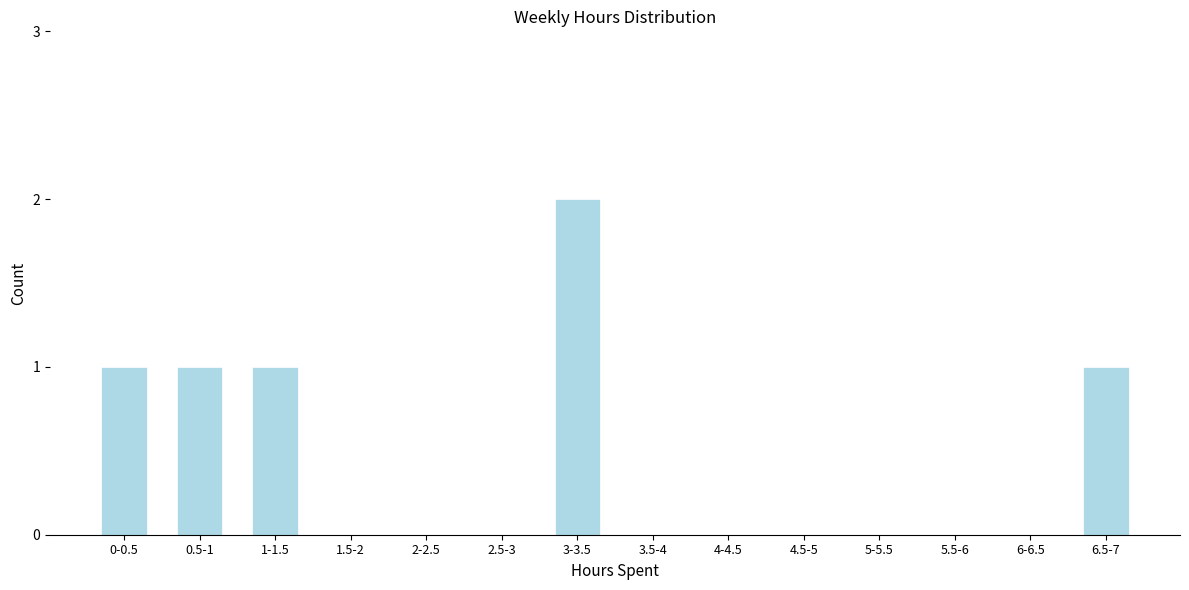

Reading right to left, list all the values displayed in this chart.

6.5-7=1	6-6.5=0	5.5-6=0	5-5.5=0	4.5-5=0	4-4.5=0	3.5-4=0	3-3.5=2	2.5-3=0	2-2.5=0	1.5-2=0	1-1.5=1	0.5-1=1	0-0.5=1